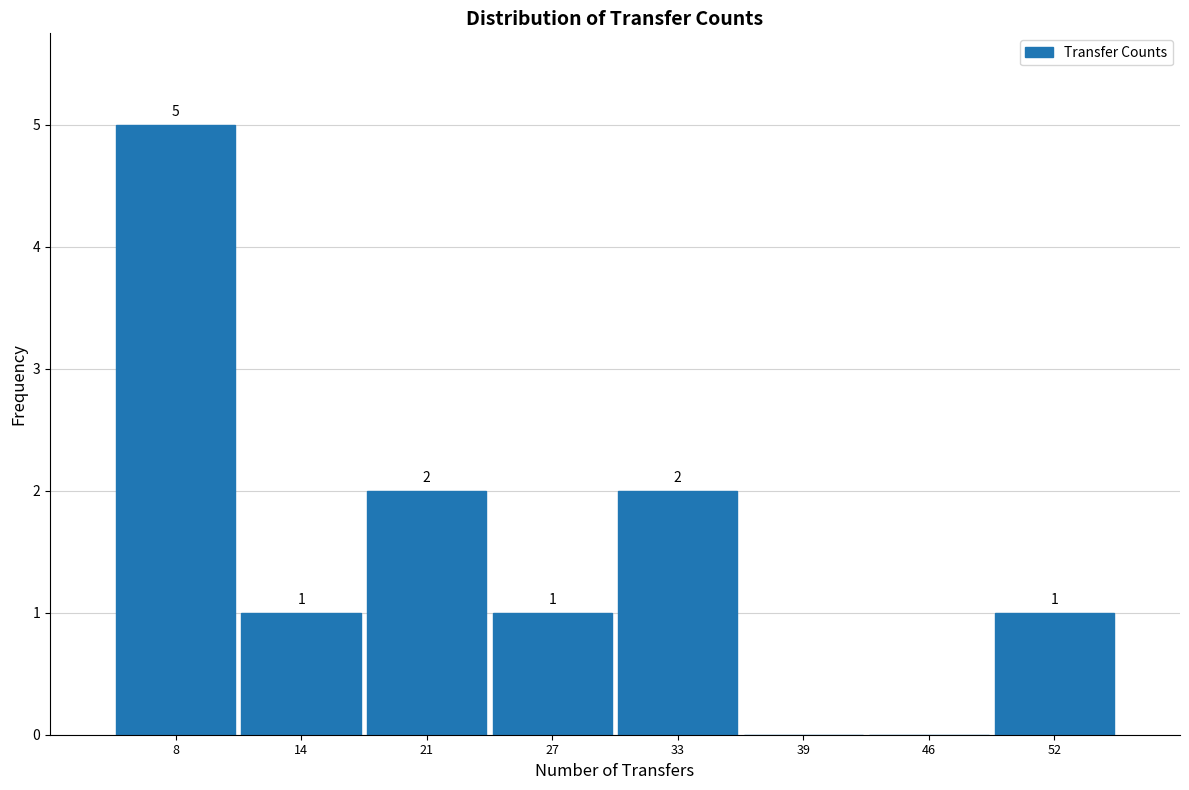

Which range on the x-axis has the tallest bar?

5 to 11